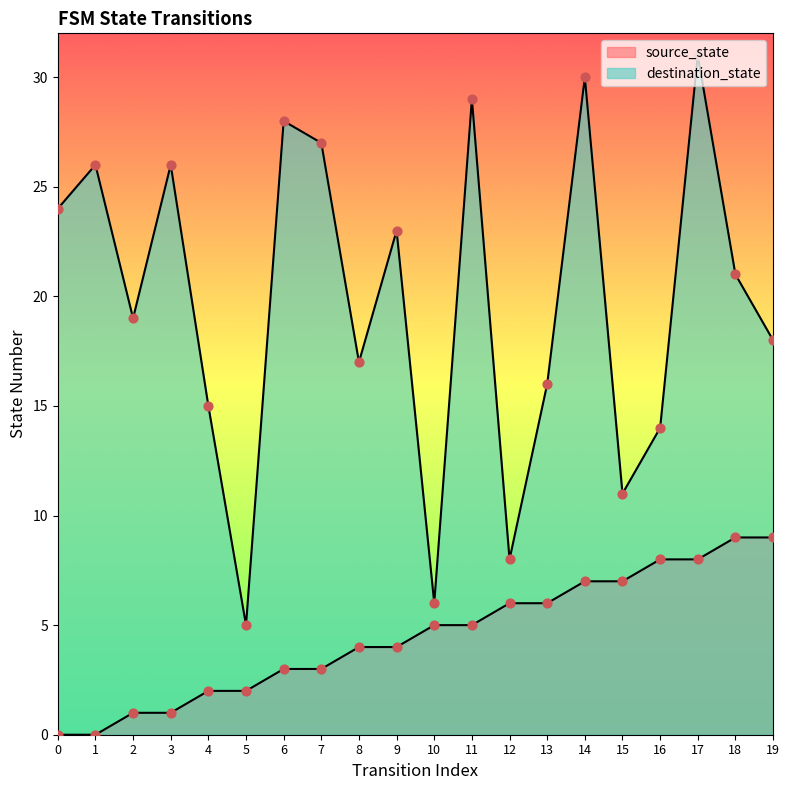

Is the value of destination_state at 8 greater than the value of source_state at 8?

Yes